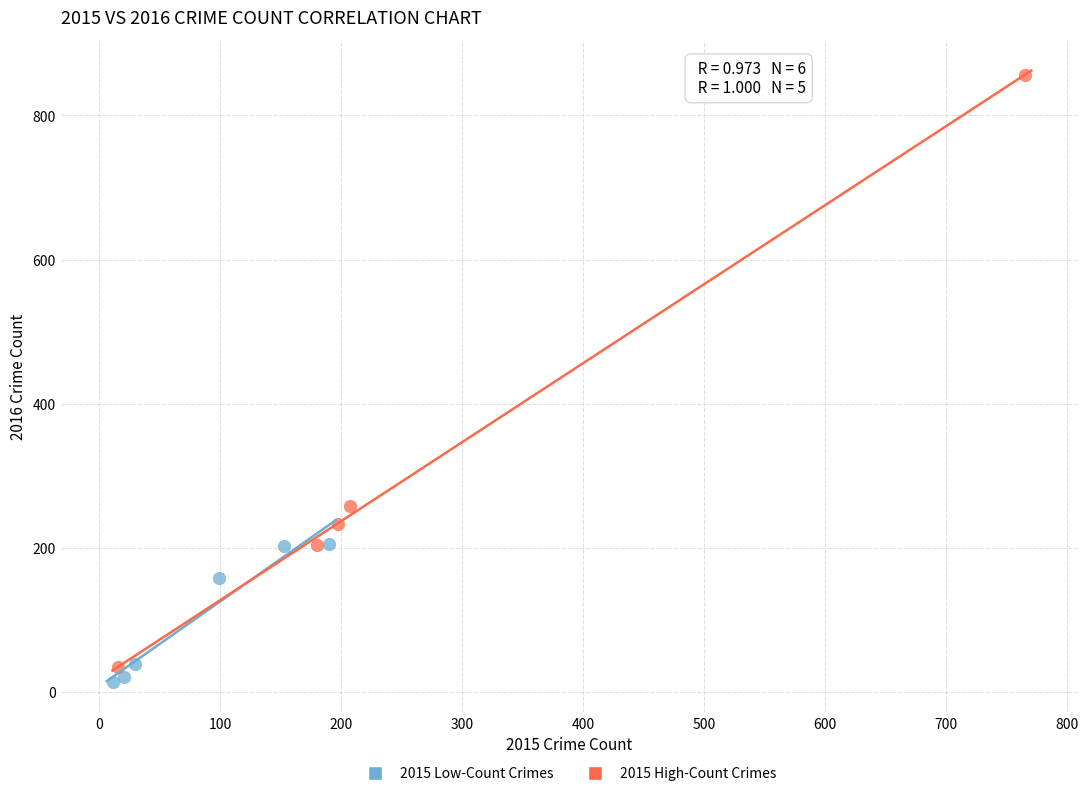

Which series reaches the minimum Y coordinate?

2015 Low-Count Crimes